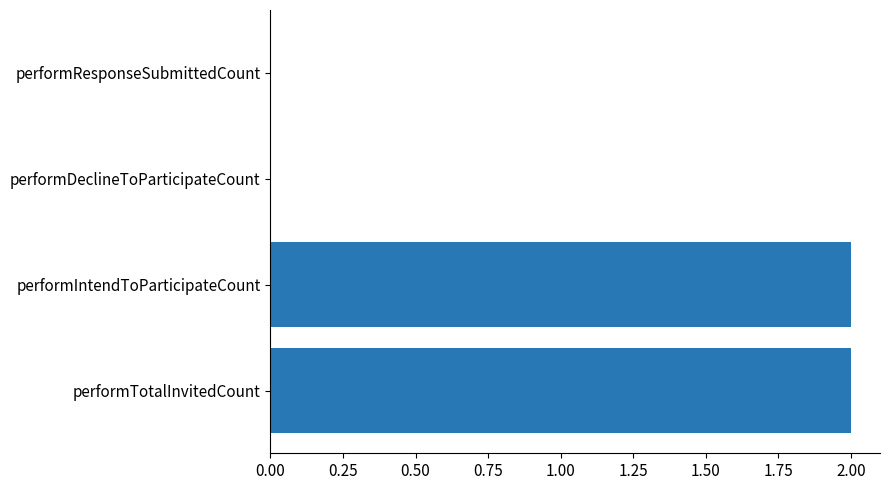

Reading bottom to top, list all the values displayed in this chart.

performTotalInvitedCount=2	performIntendToParticipateCount=2	performDeclineToParticipateCount=0	performResponseSubmittedCount=0